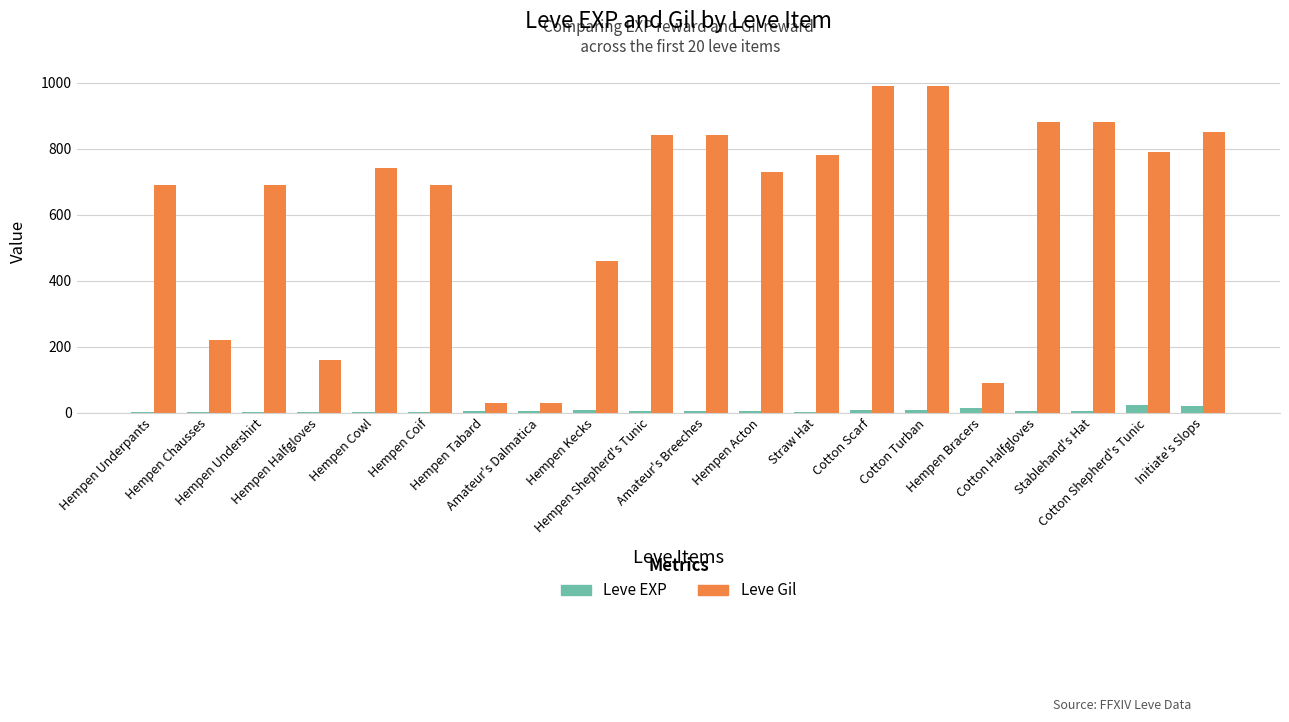

At which label is Leve Gil closest to 510?

Hempen Kecks